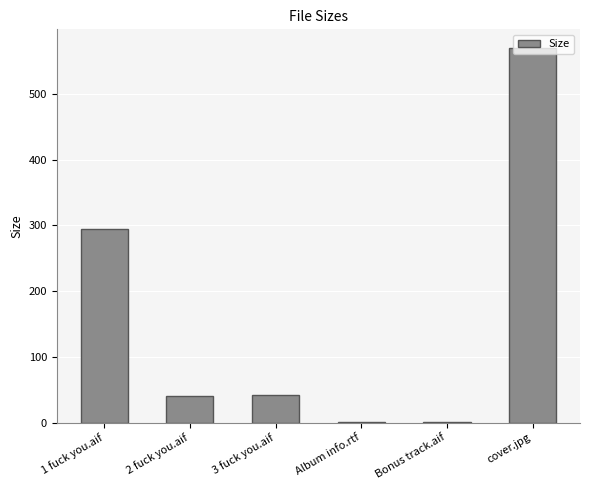

What is the maximum value shown in the chart?

570.0